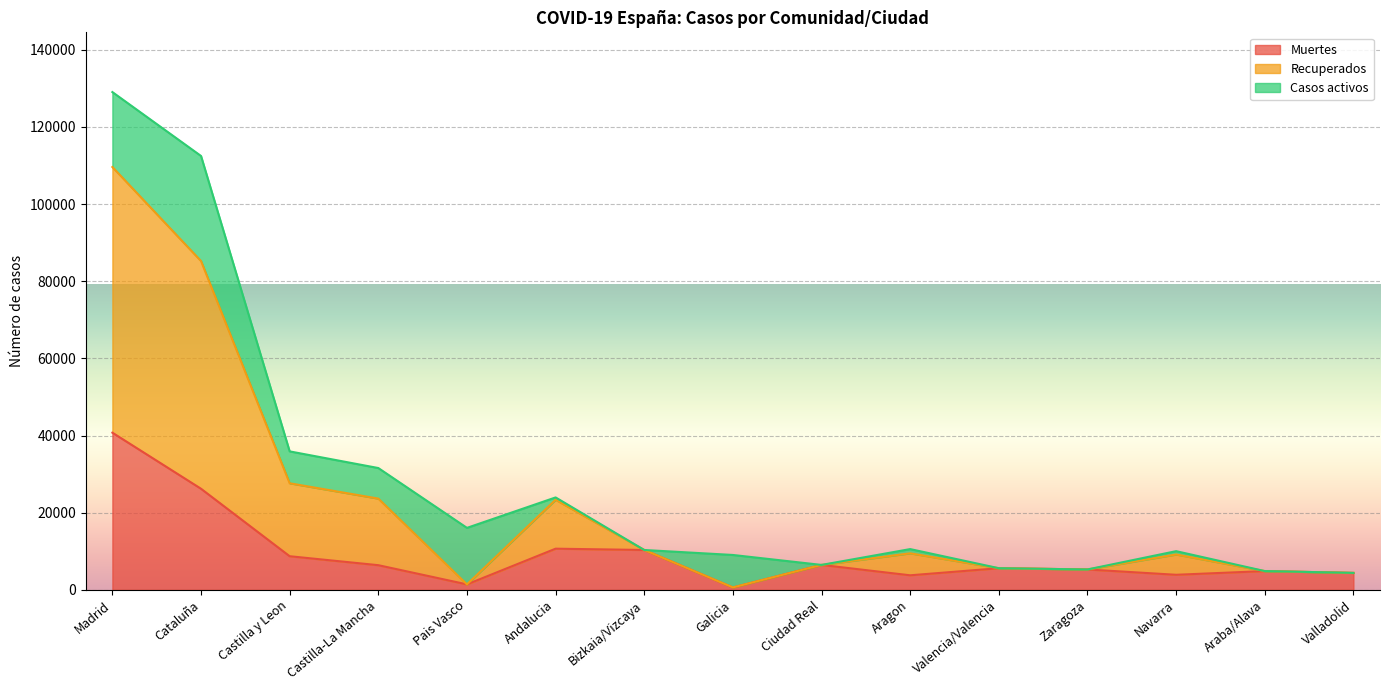

What is the sum of all Muertes values?

139370